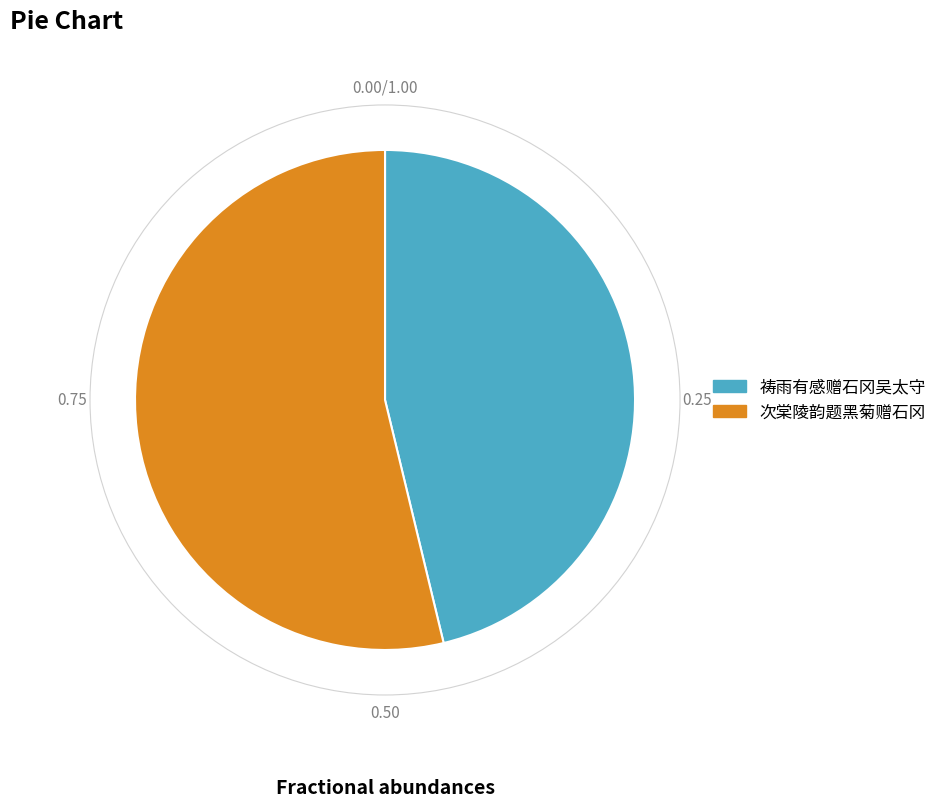

Which slice is the smallest?

祷雨有感赠石冈吴太守